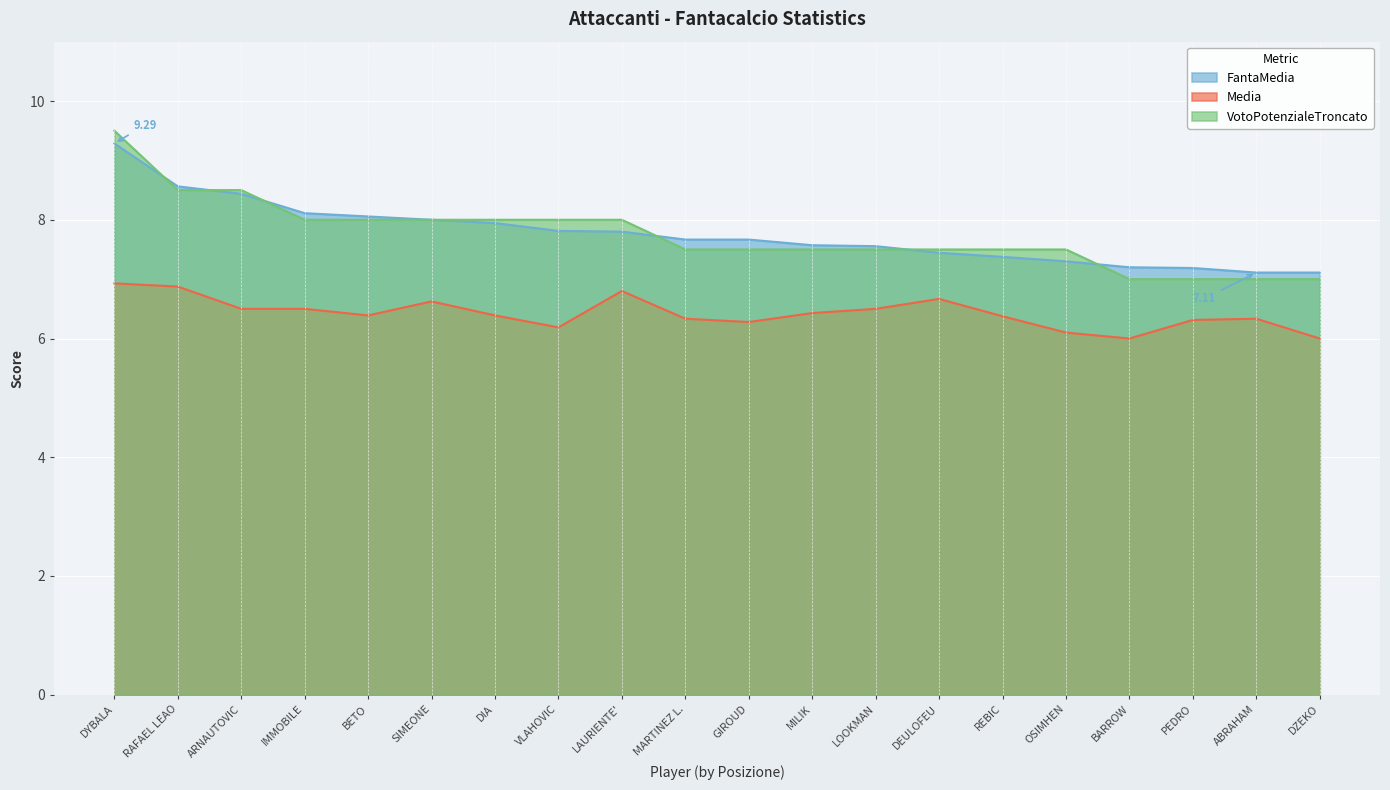

Reading right to left, transcribe all the data shown in this chart.

FantaMedia: 7.1	7.1	7.2	7.2	7.3	7.4	7.4	7.6	7.6	7.7	7.7	7.8	7.8	7.9	8.0	8.1	8.1	8.4	8.6	9.3
Media: 6.0	6.3	6.3	6.0	6.1	6.4	6.7	6.5	6.4	6.3	6.3	6.8	6.2	6.4	6.6	6.4	6.5	6.5	6.9	6.9
VotoPotenzialeTroncato: 7.0	7.0	7.0	7.0	7.5	7.5	7.5	7.5	7.5	7.5	7.5	8.0	8.0	8.0	8.0	8.0	8.0	8.5	8.5	9.5